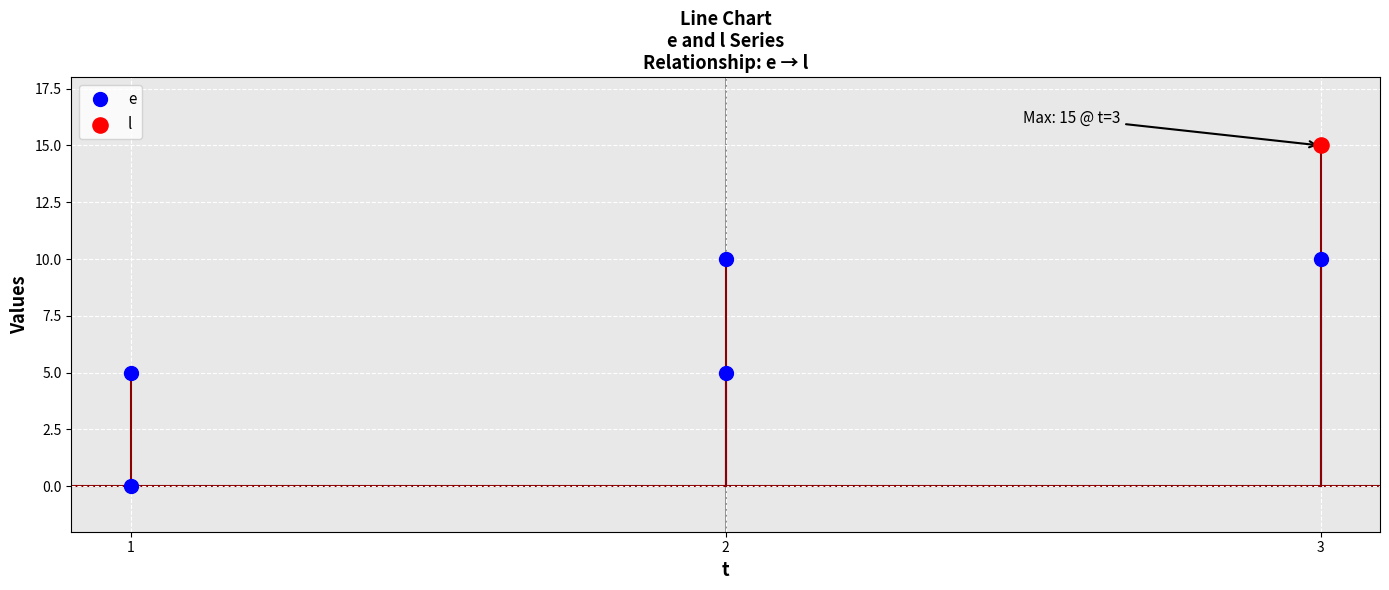

Which has a higher value, 3 or 2?

3